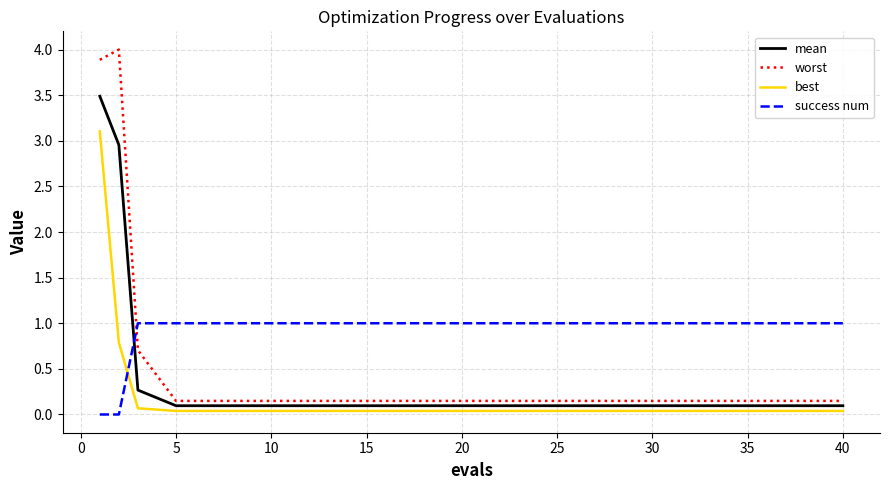

What is the difference between the maximum and minimum values in the best series?

3.1